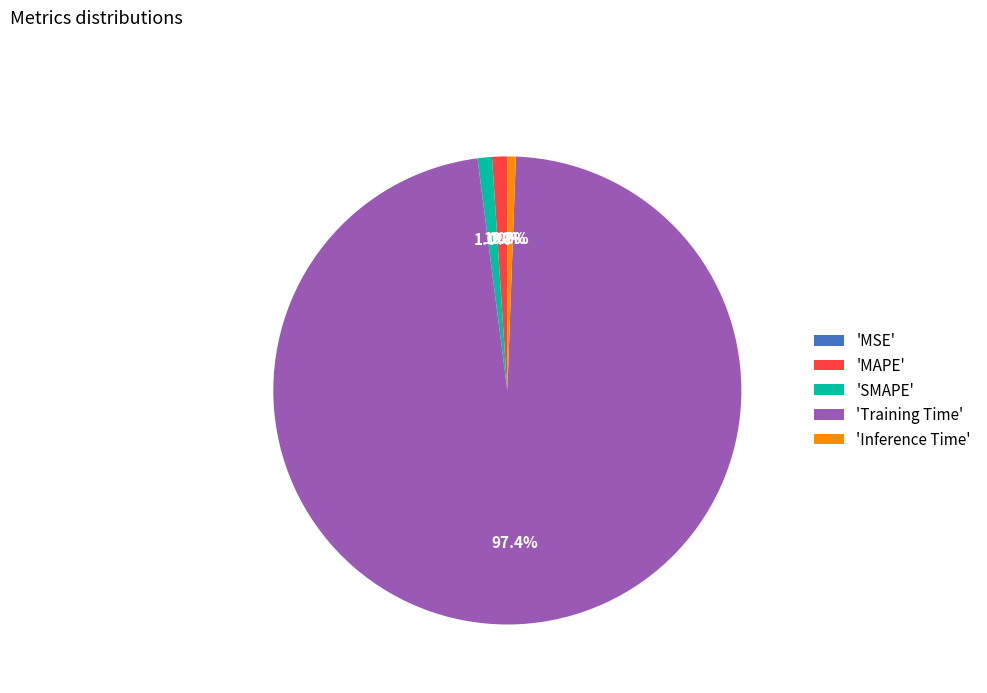

Does 'Inference Time' represent more than half of the total?

No